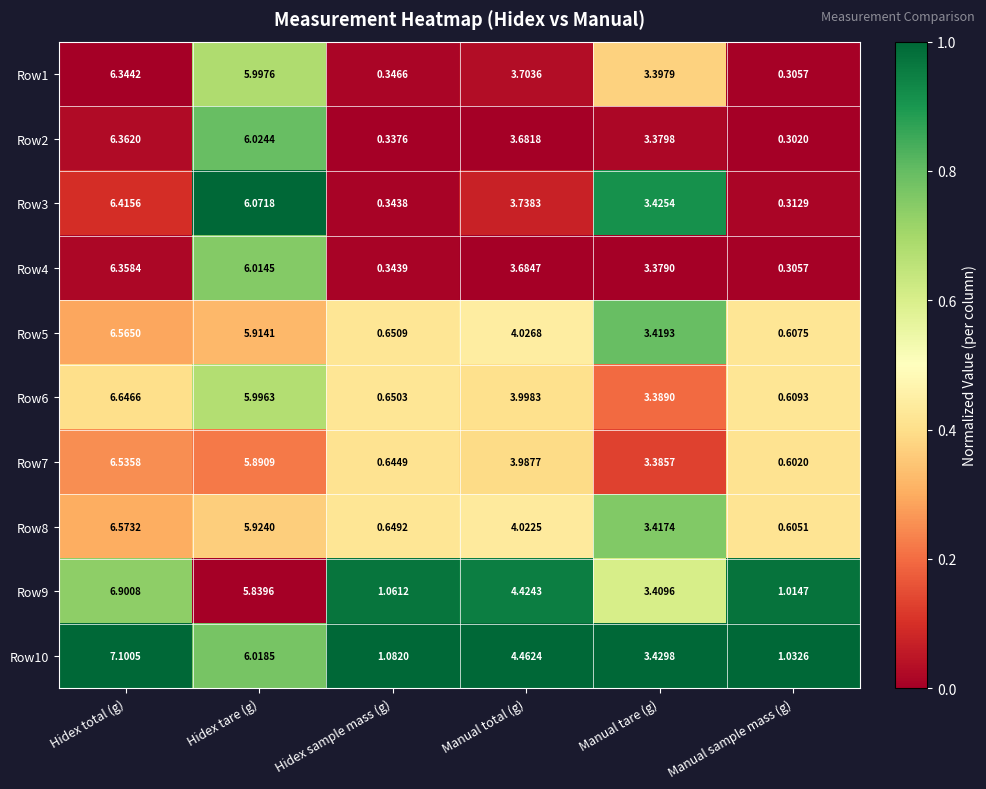

Is the value of Row10 at Hidex tare (g) greater than the value of Row9 at Hidex tare (g)?

Yes